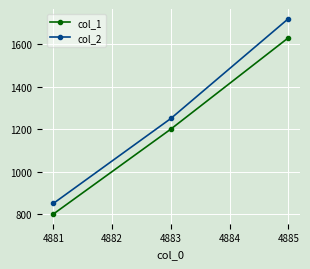

The value of col_1 at 4883 is 1200. True or false?

True